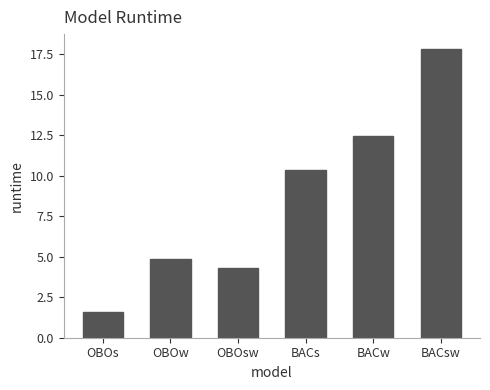

At which label is the value closest to 9?

BACs